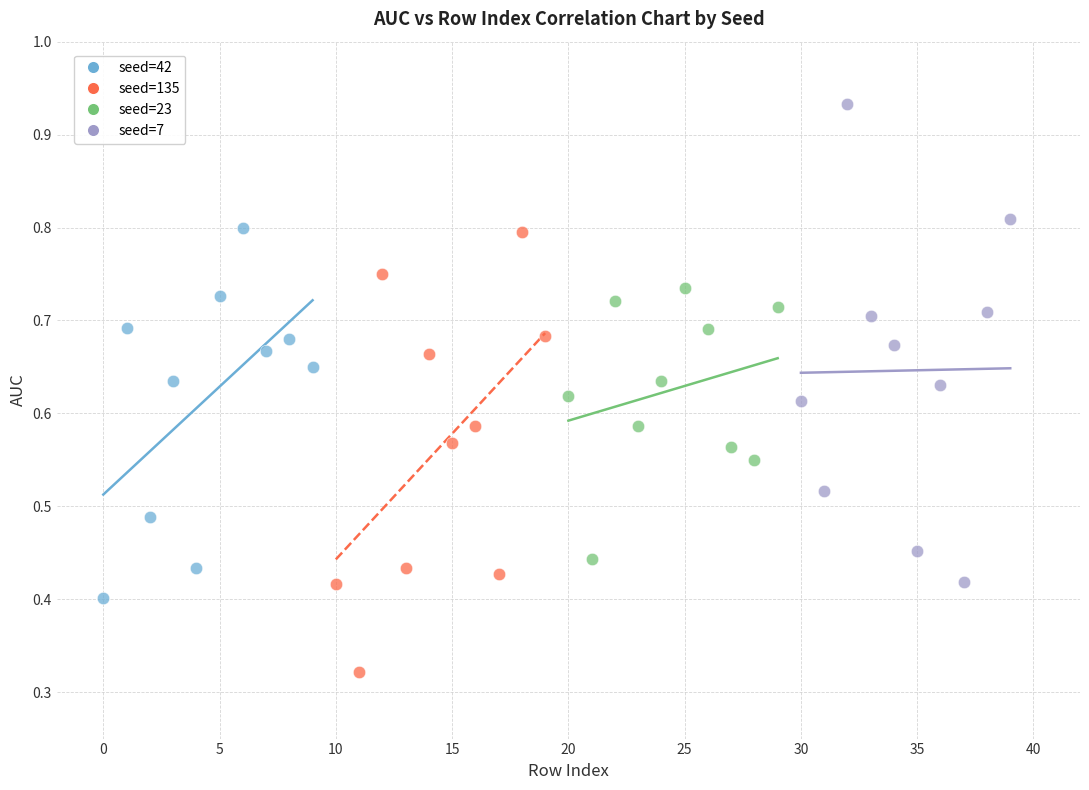

Which series has the largest Y range (max minus min)?

seed=7